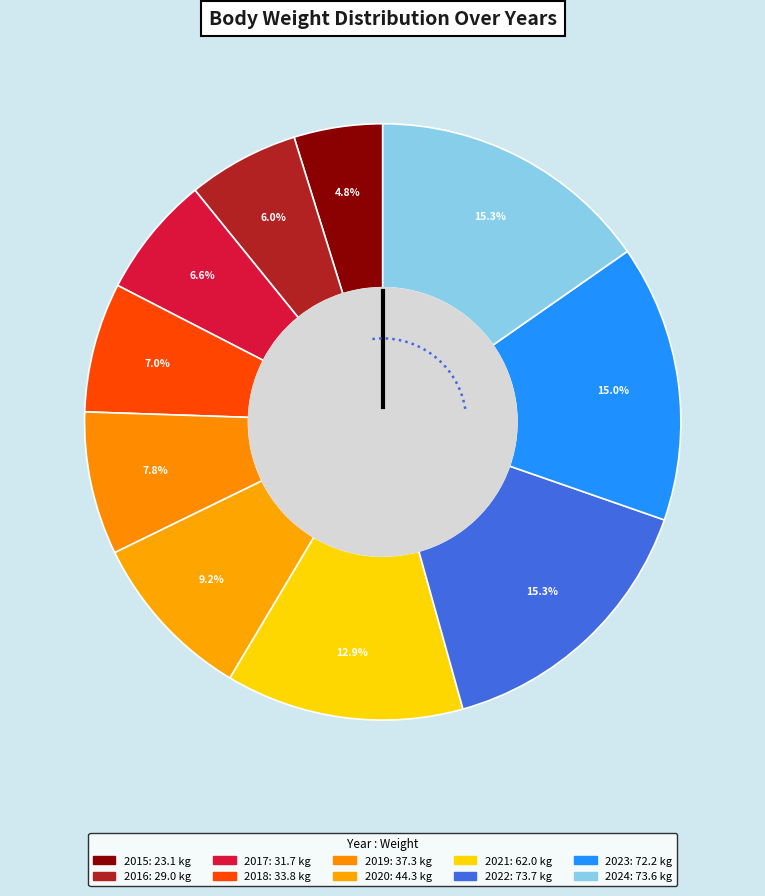

Does 2023 account for over 50% of the chart?

No